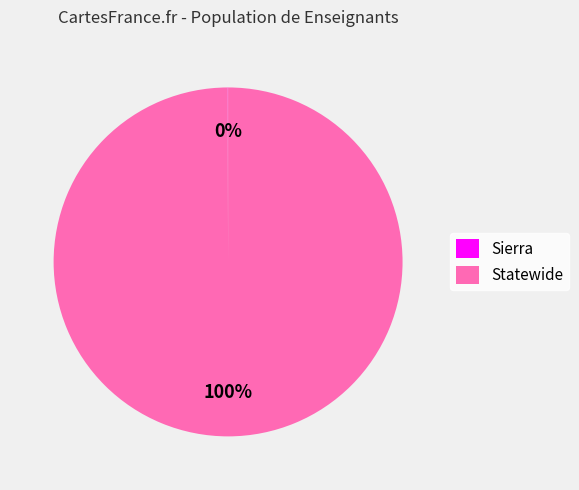

To the nearest percent, what is the average slice percentage?

50%